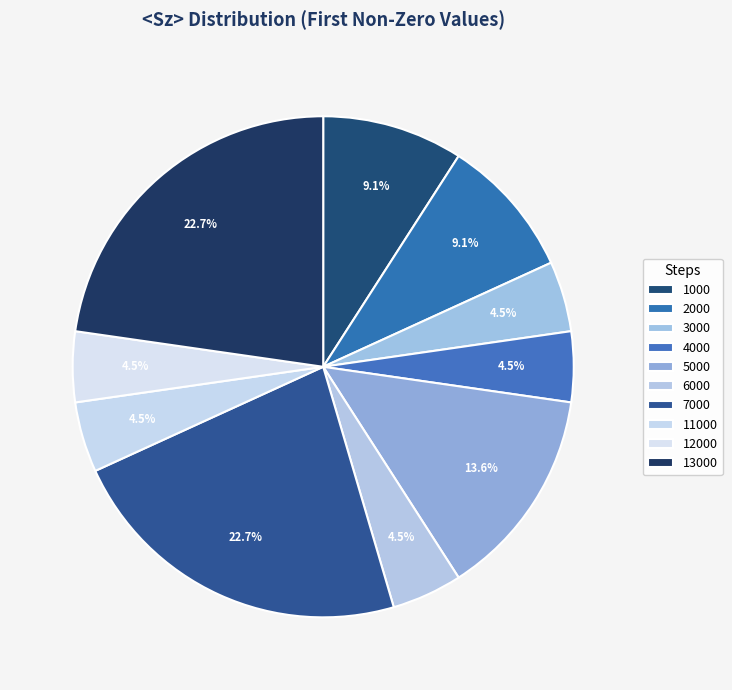

Combined, what portion of the pie is 3000 and 11000?

9.1%